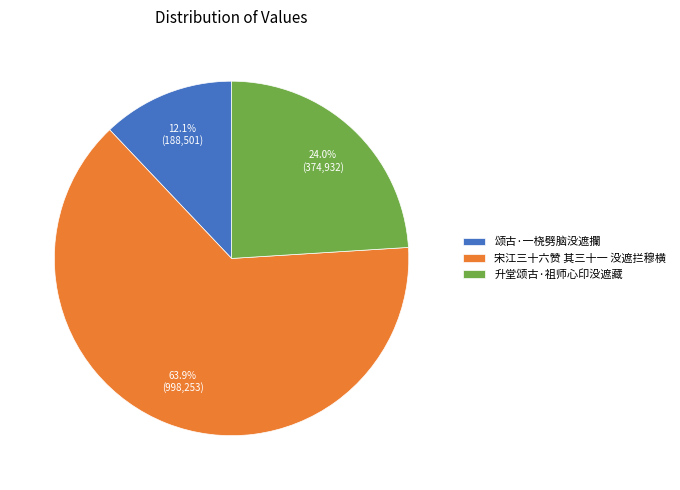

What is the ratio of the value at 颂古·一桡劈脑没遮攔 to the value at 升堂颂古·祖师心印没遮藏?

0.5